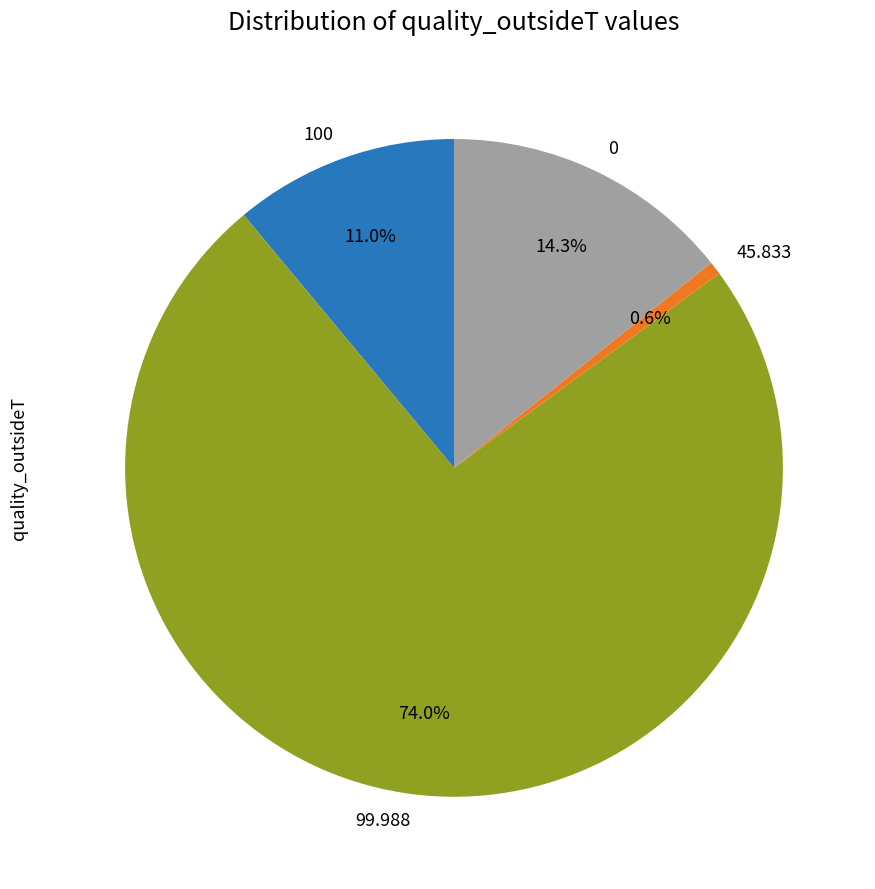

Does 99.988 account for over 50% of the chart?

Yes